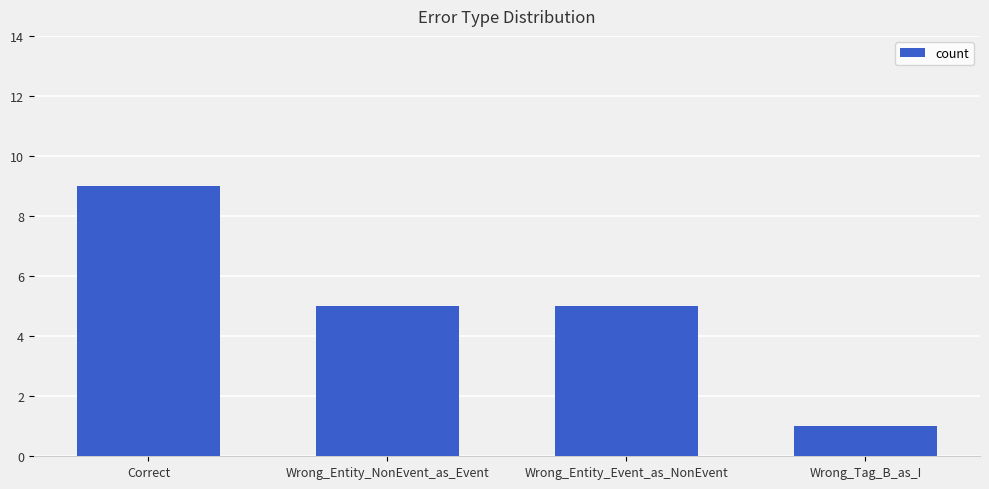

Which category has the highest value across all series?

Correct